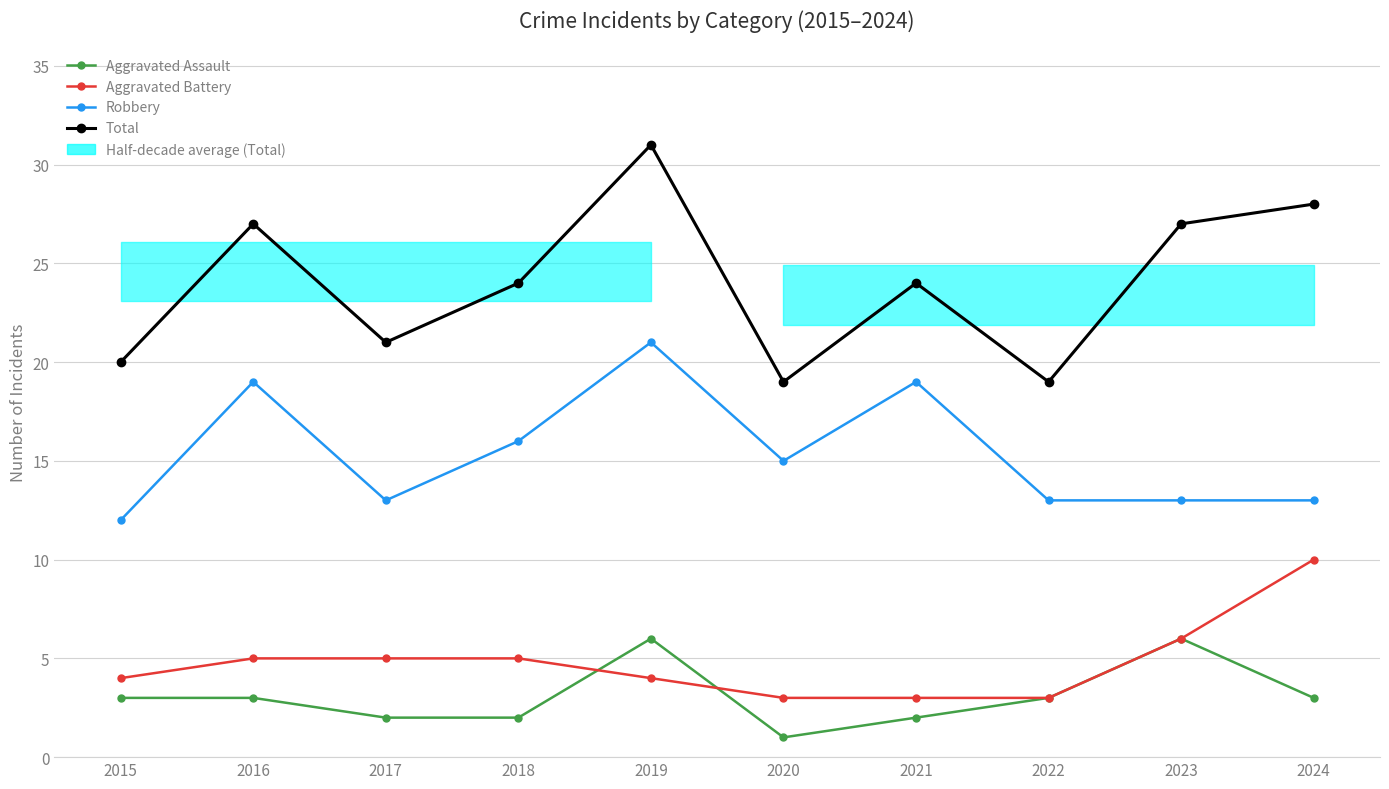

What is the minimum value shown in the chart?

1